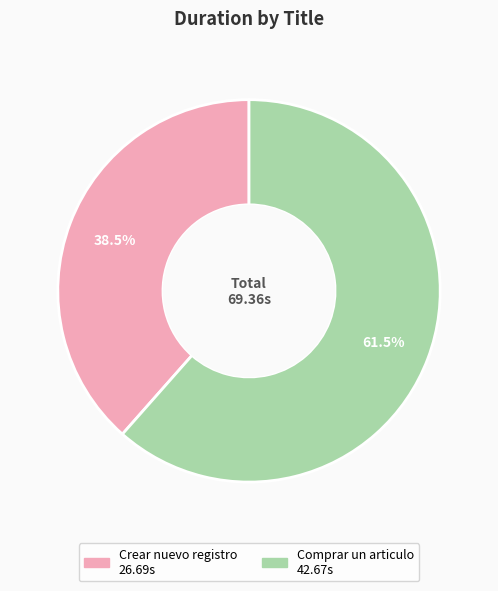

To the nearest percent, what is the average slice percentage?

50%